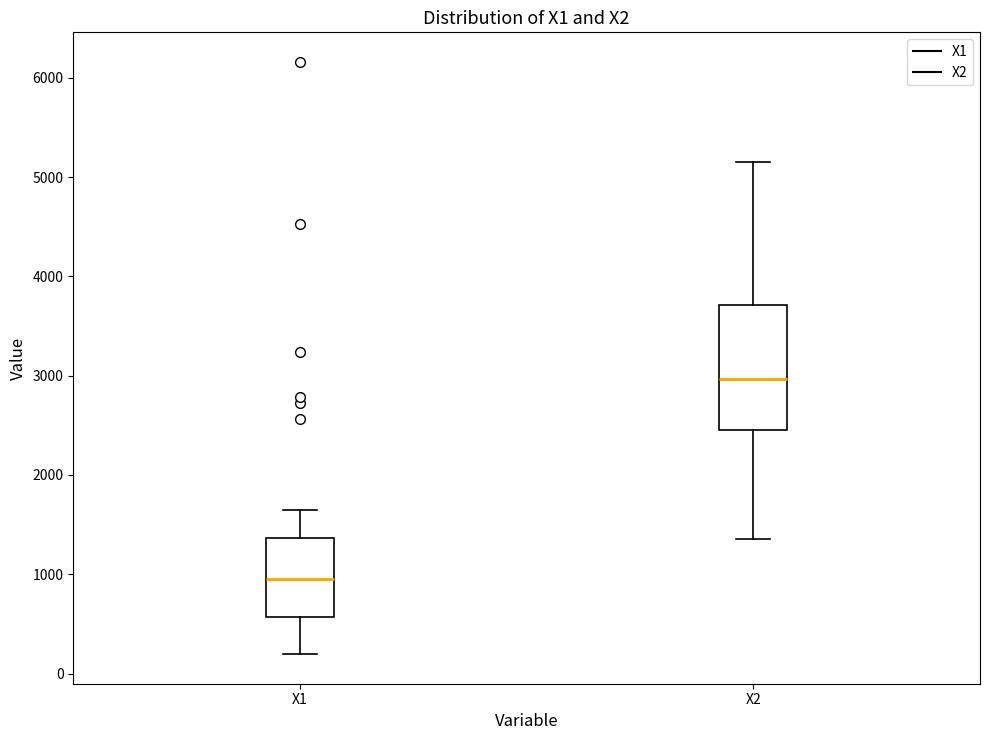

Where is the lower edge of the box for X2 on the y-axis? The values are not printed on the chart, so give them approximately, as read against the axis.

2500